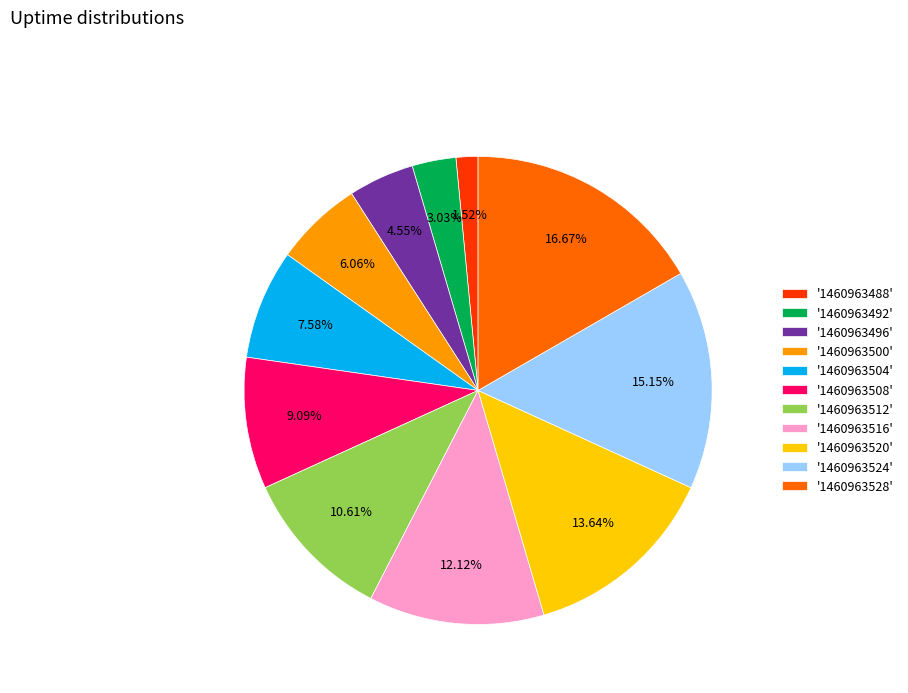

Rank the categories by value from lowest to highest.

'1460963488', '1460963492', '1460963496', '1460963500', '1460963504', '1460963508', '1460963512', '1460963516', '1460963520', '1460963524', '1460963528'